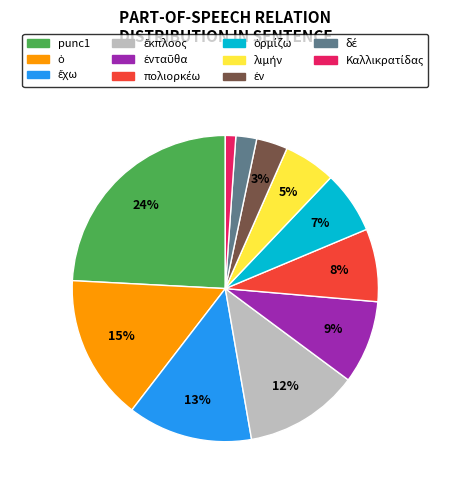

To the nearest percent, what is the average slice percentage?

9%